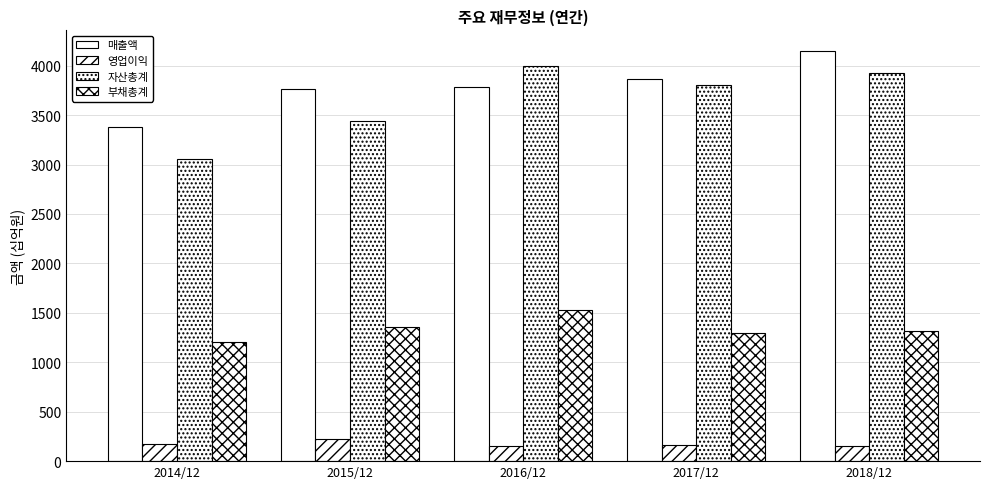

How many data points in 매출액 are less than 3779?

2